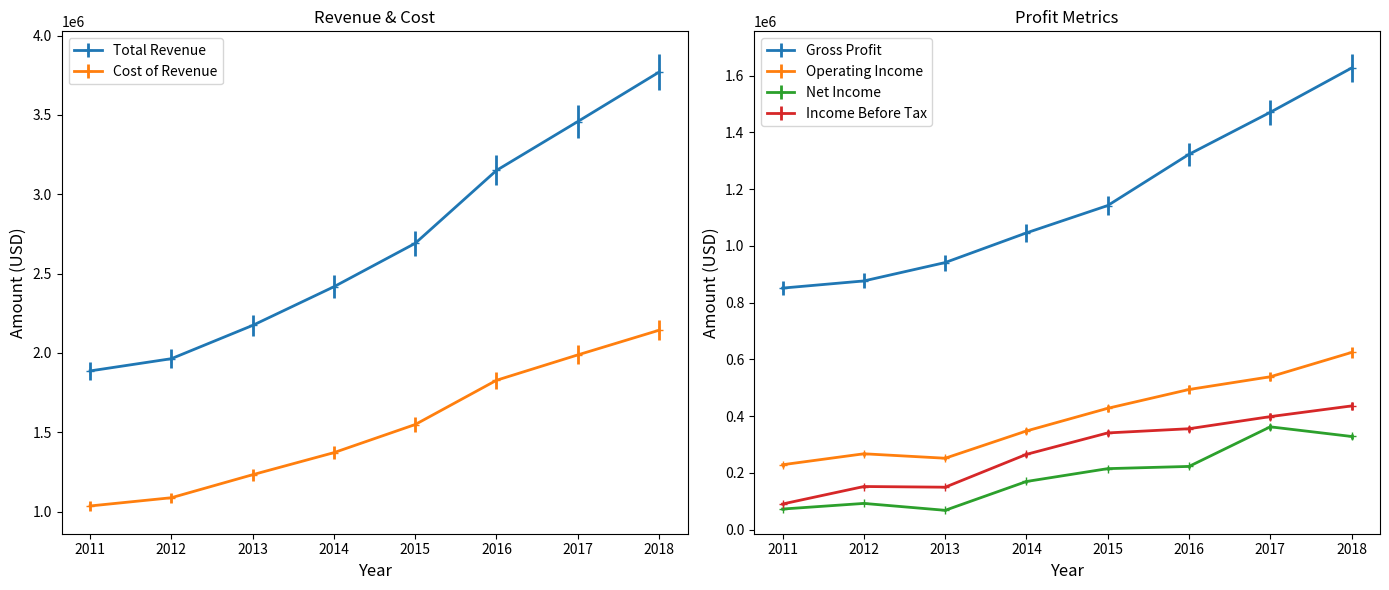

What is the average value of the Net Income series?

191025